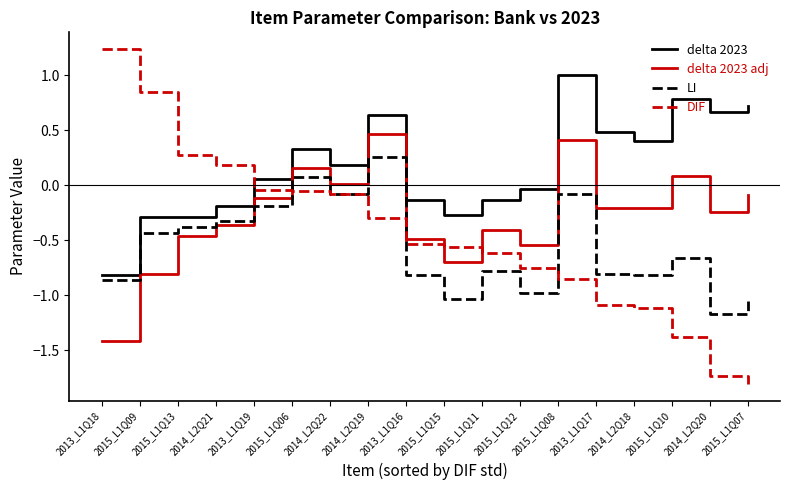

Rank the series at 2015_L1Q07 from lowest to highest value.

DIF, LI, delta 2023 adj, delta 2023